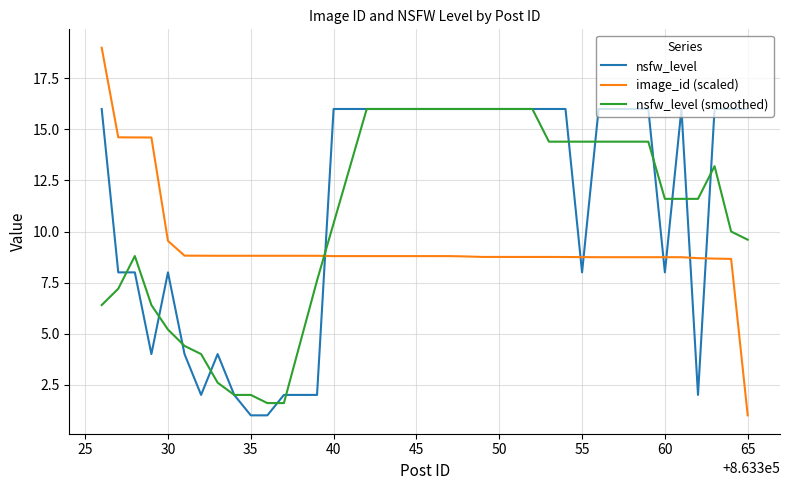

Which series has the widest spread of values?

image_id (scaled)